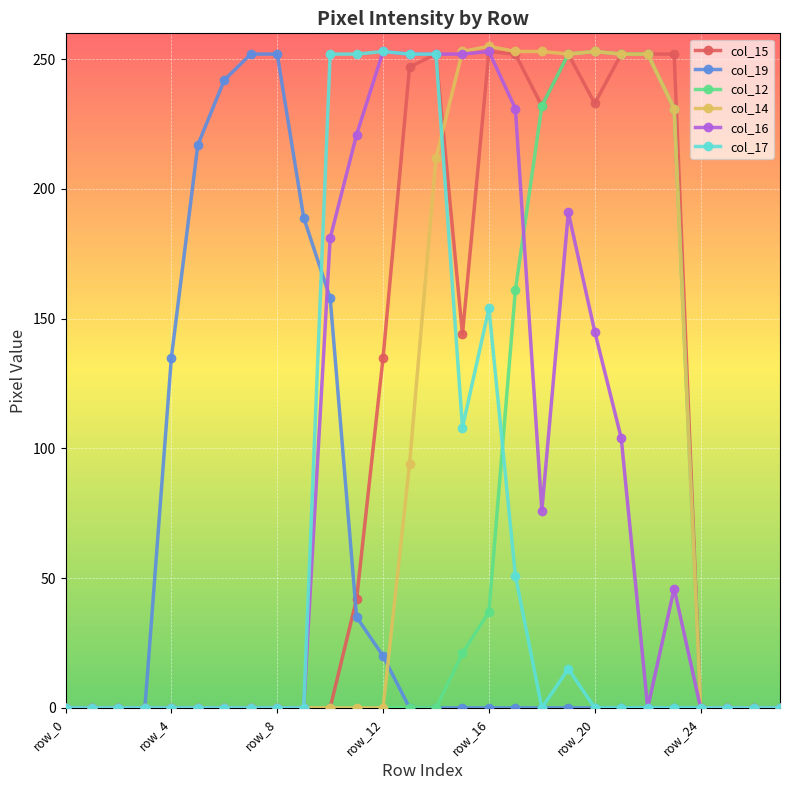

What is the maximum value for col_12?

253